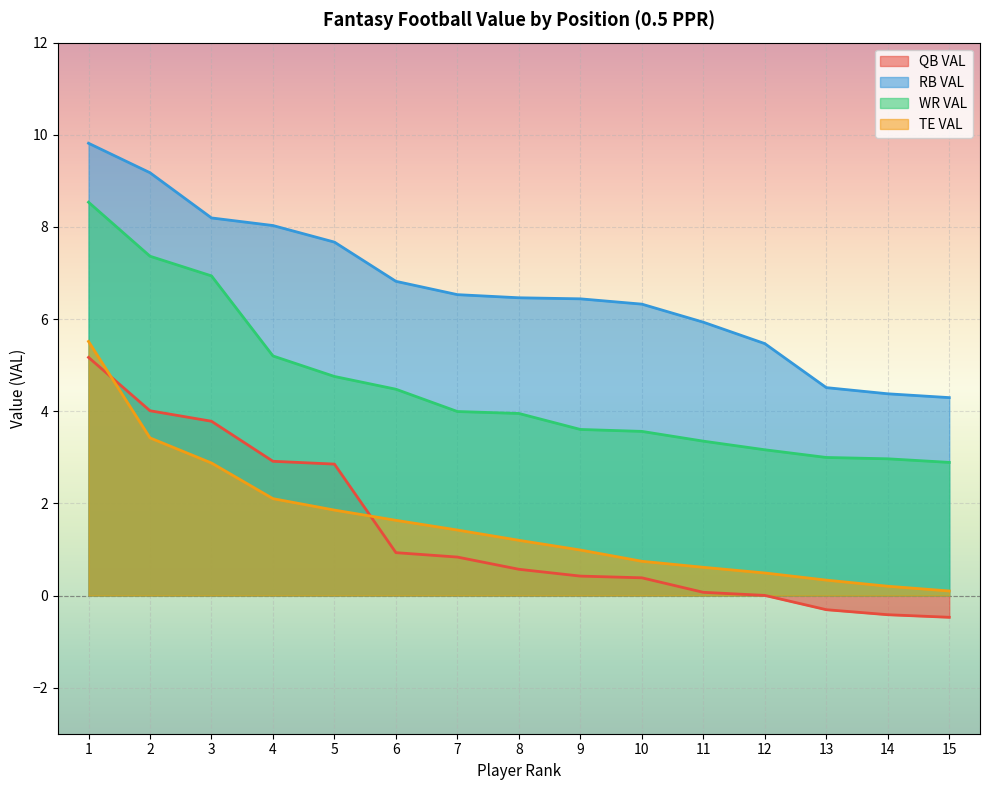

The value of QB VAL at 1 is 1.6. True or false?

False